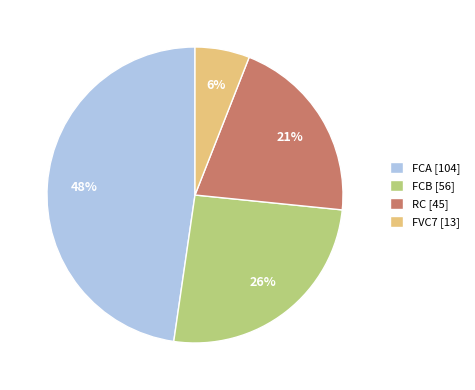

How many segments does this pie chart have?

4